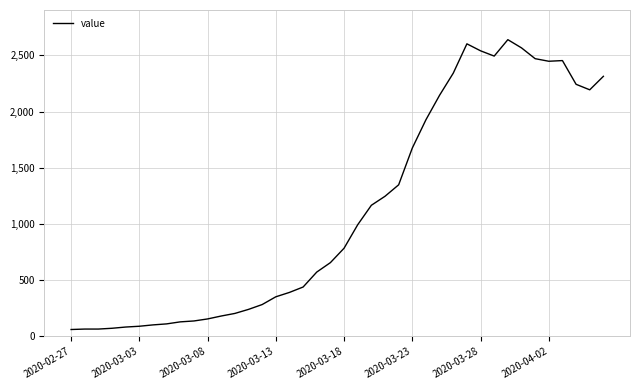

What is the smallest value displayed?

61